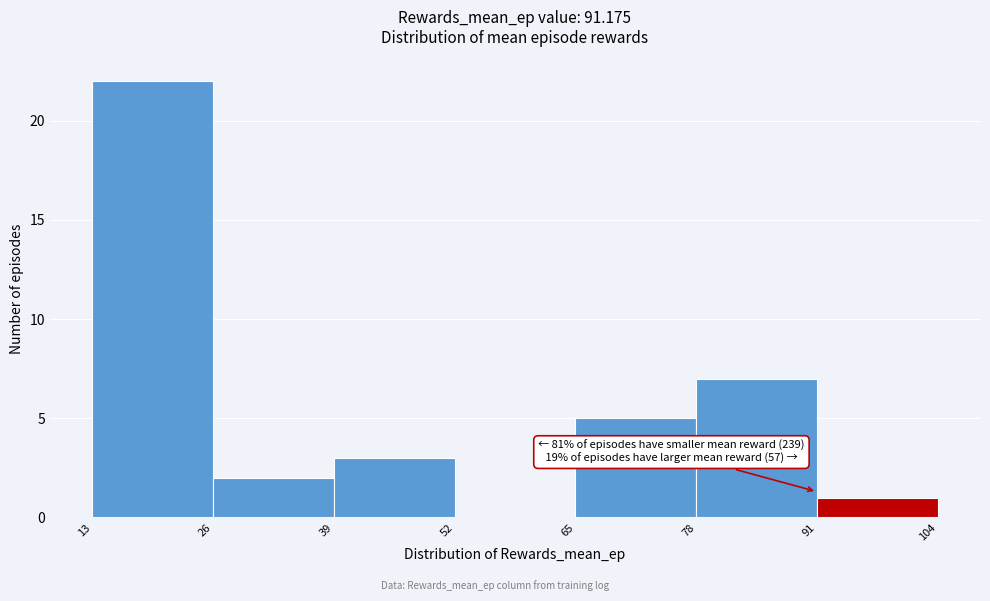

Over which range of the x-axis is the bar tallest?

13 to 26